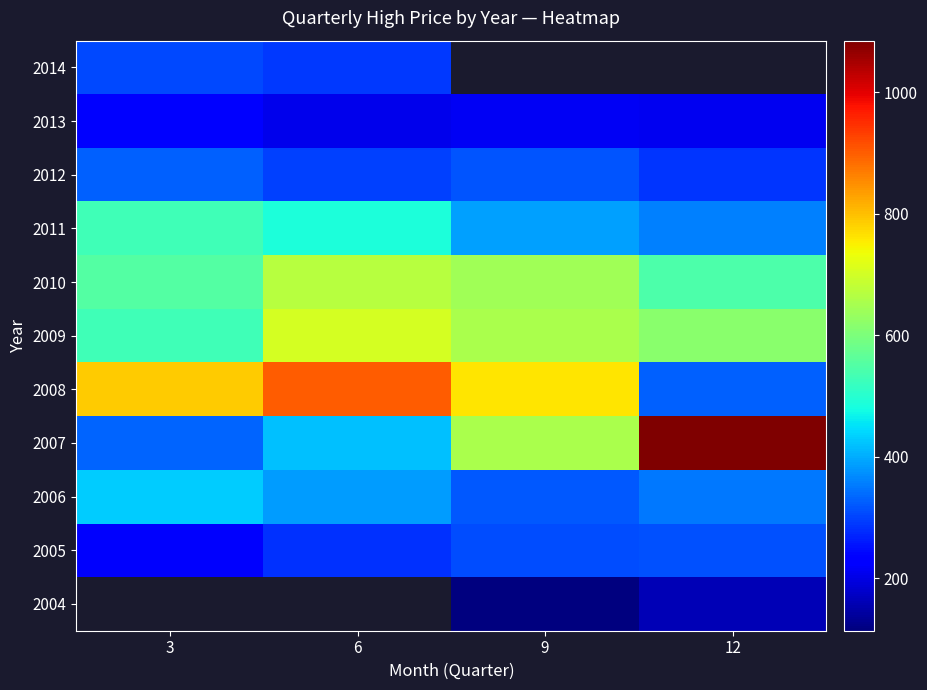

What is the maximum value for 2010?

668.8